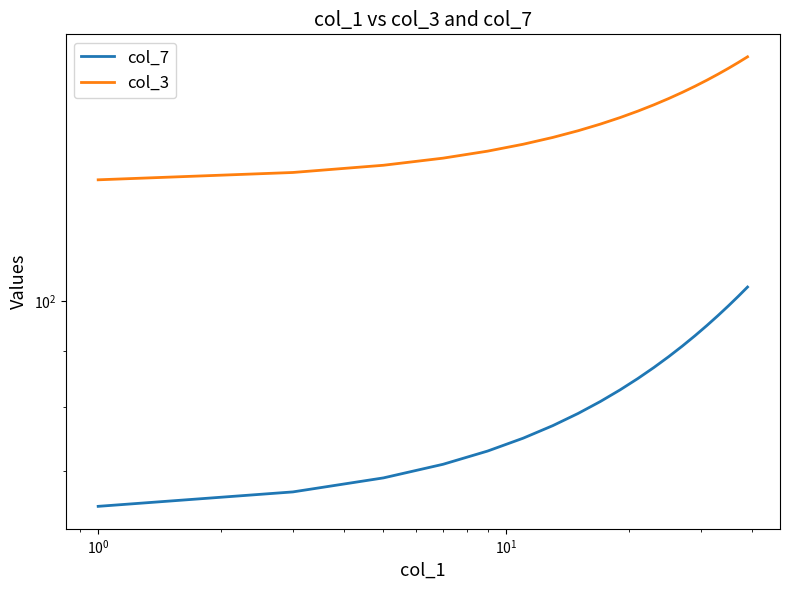

True or false: col_7 has more than 1 points higher than both neighbors.

False